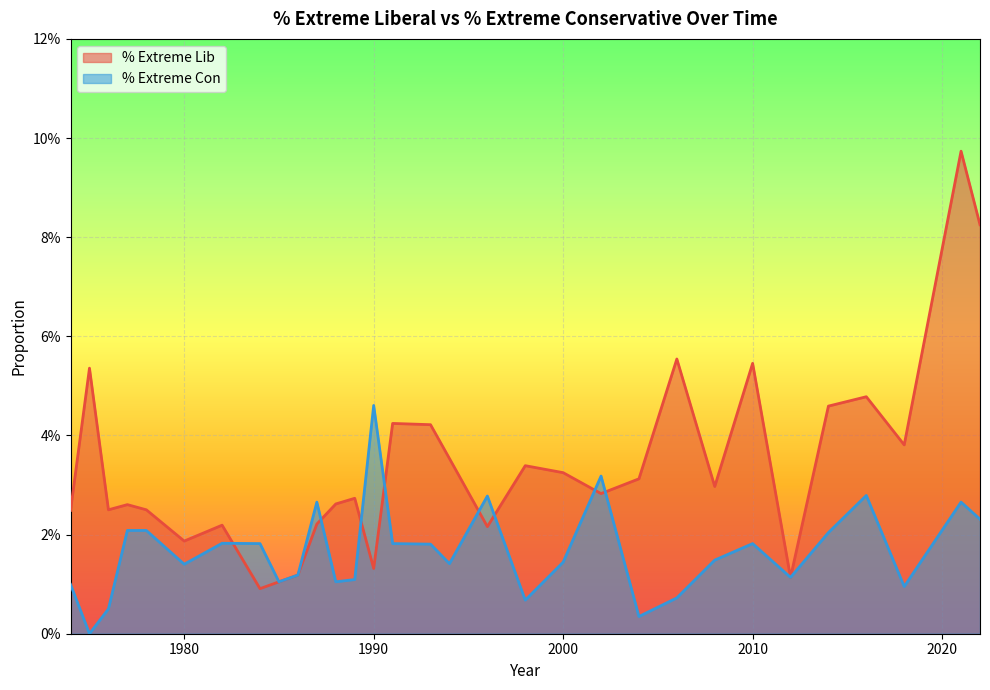

True or false: % Extreme Con has a value of 0.0 at 1984.

True